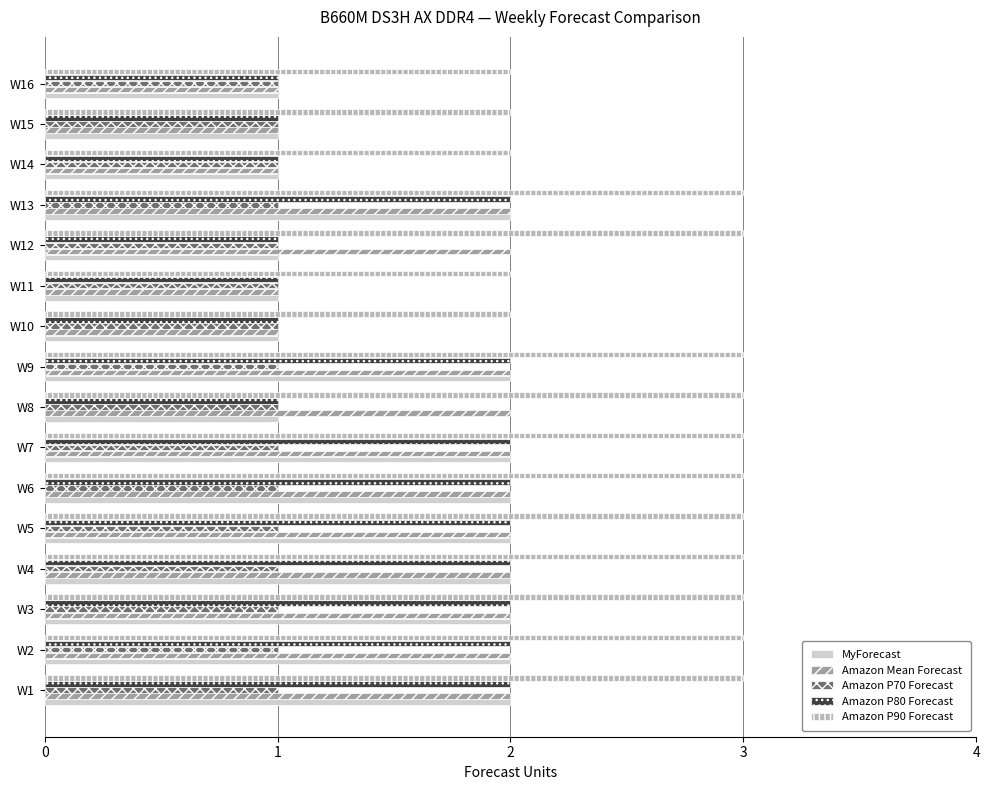

The Amazon Mean Forecast series shows 1 at W10. True or false?

True